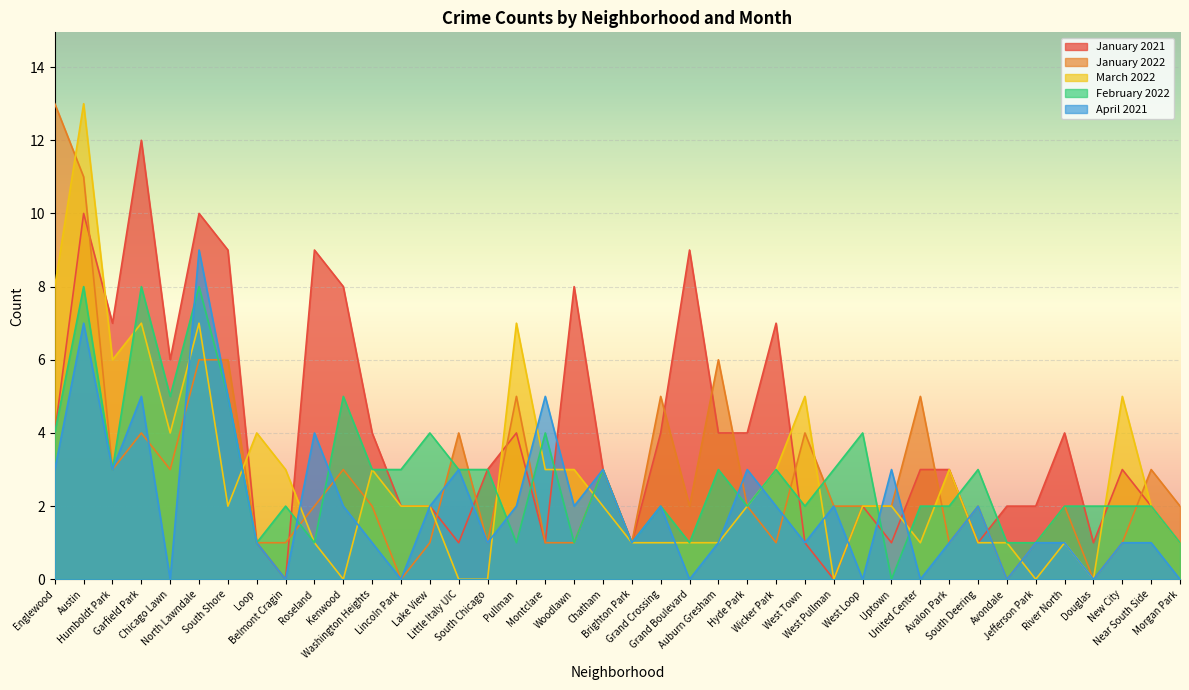

What are all the series names shown in the legend?

January 2021, January 2022, March 2022, February 2022, April 2021